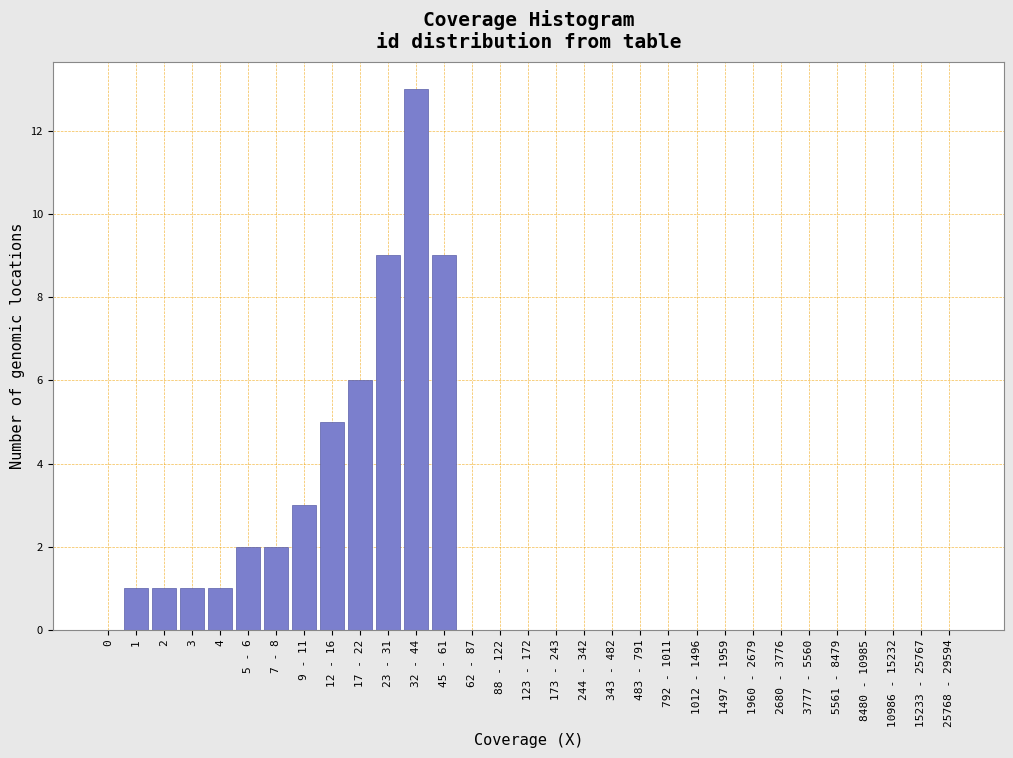

What is the maximum value shown in the chart?

13